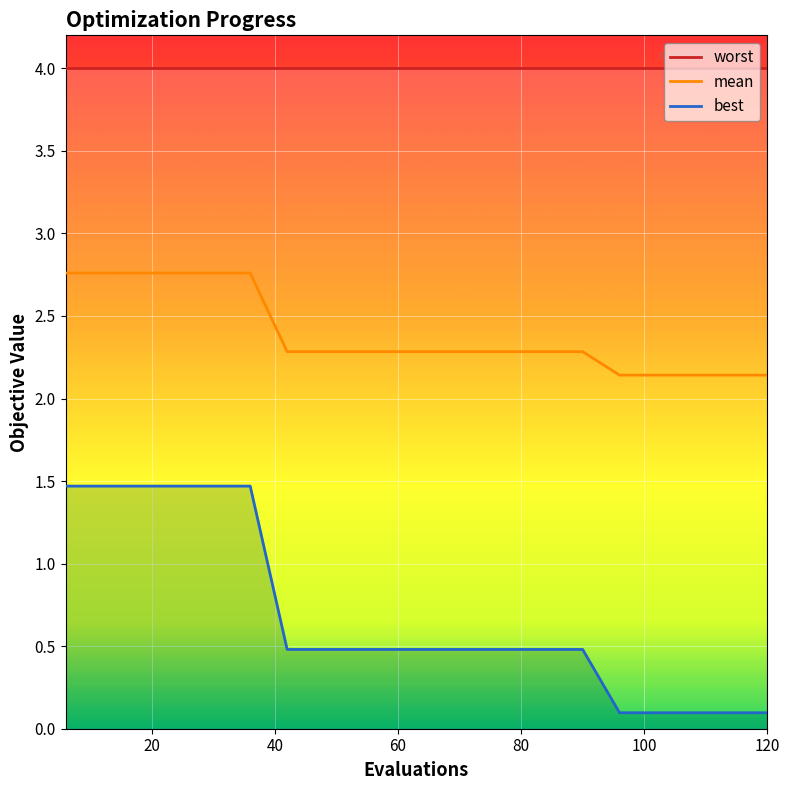

What is the sum of all best values?

13.6